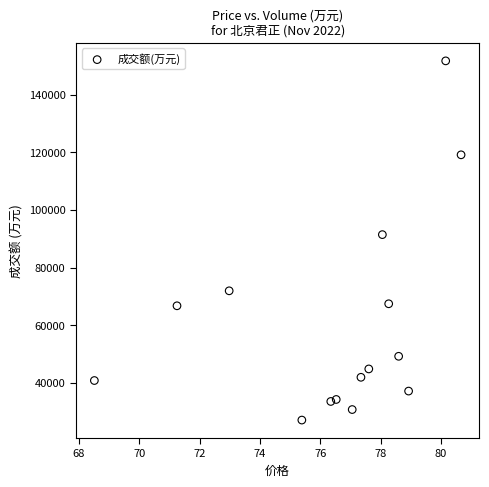

What Y value in the scatter plot is closest to 89391?

91421